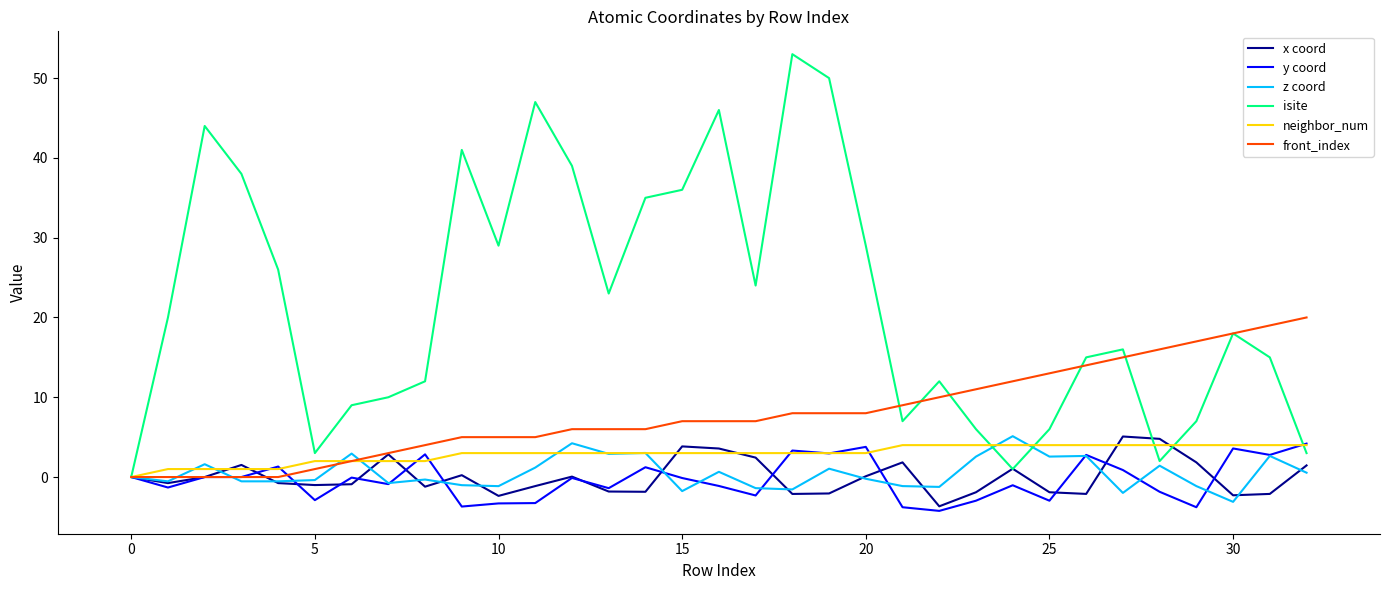

Which series has the largest range (max minus min)?

isite